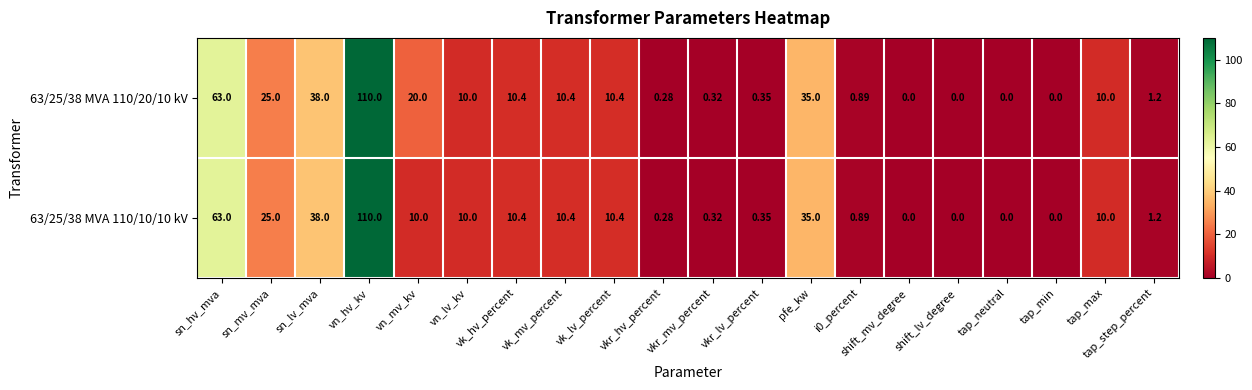

Which label corresponds to the largest value in the chart?

vn_hv_kv